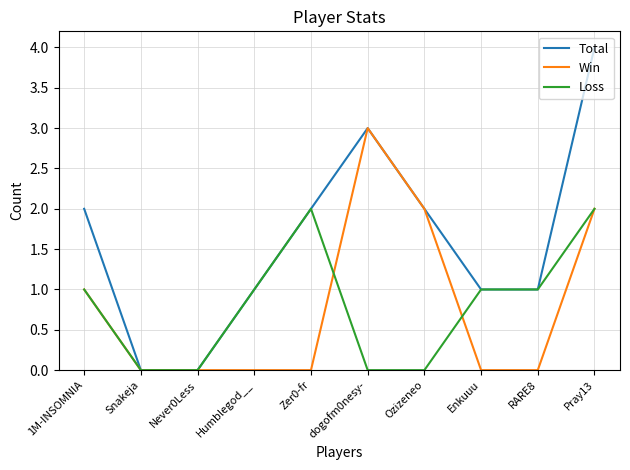

Which series has the largest total across all categories?

Total